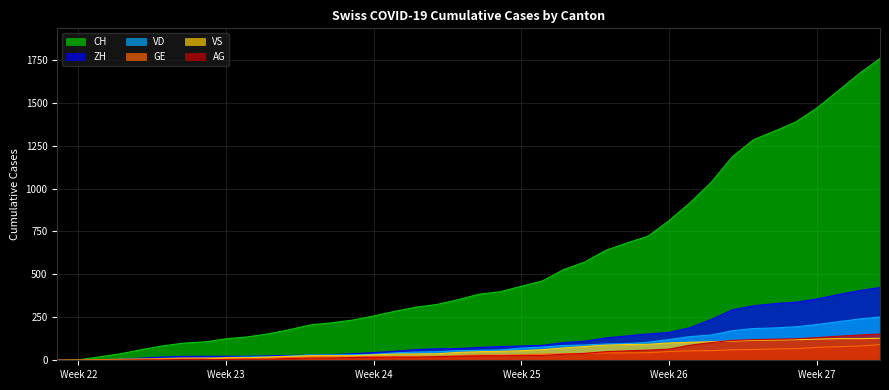

What is the total value across all series at 2020-06-20?

625